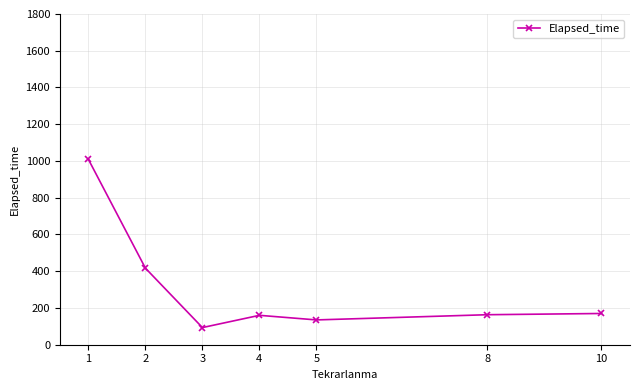

True or false: there are more than 0 points higher than both neighbors.

True